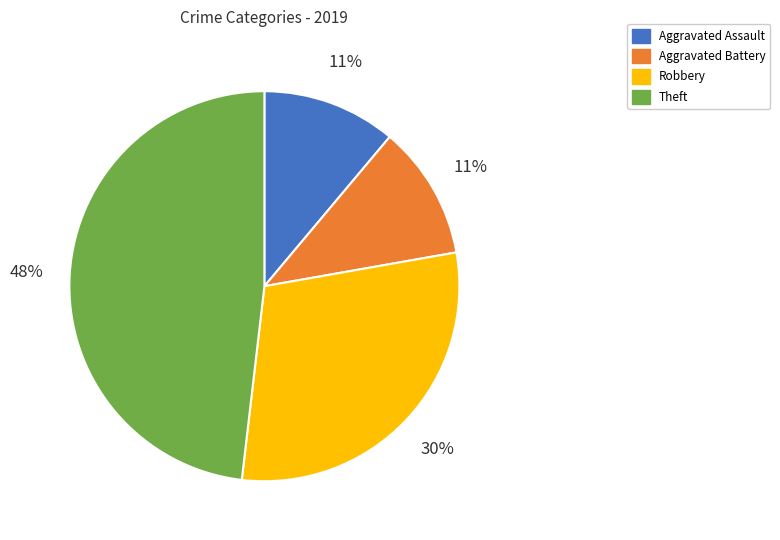

To the nearest percent, what is the difference between the largest and smallest slice percentages?

37%